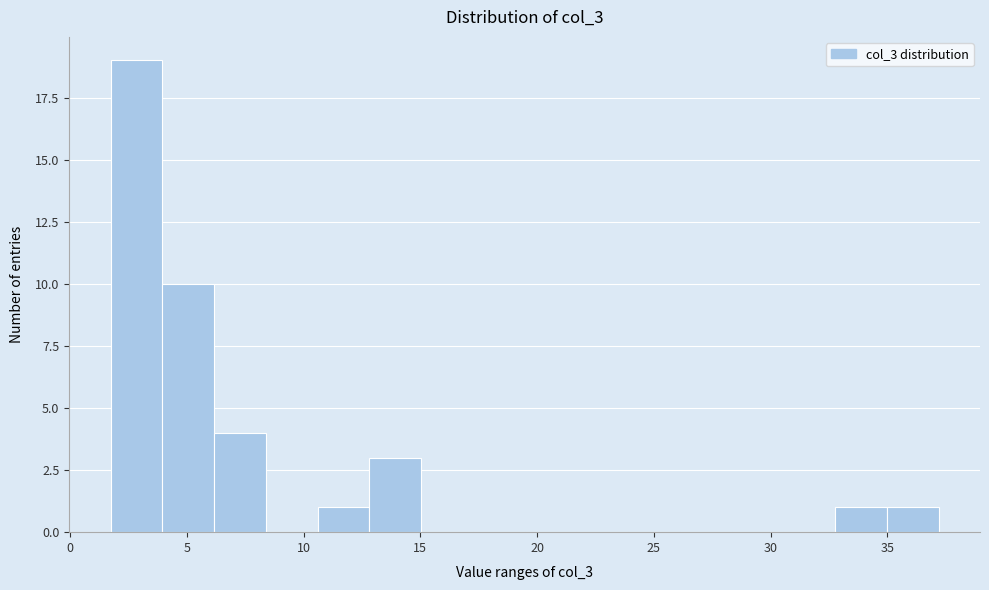

How tall is the bar that spans 4.0 to 6.0 on the x-axis? Neither the bar edges nor the heights are printed on the chart, so give them approximately, as read against the axes.

10